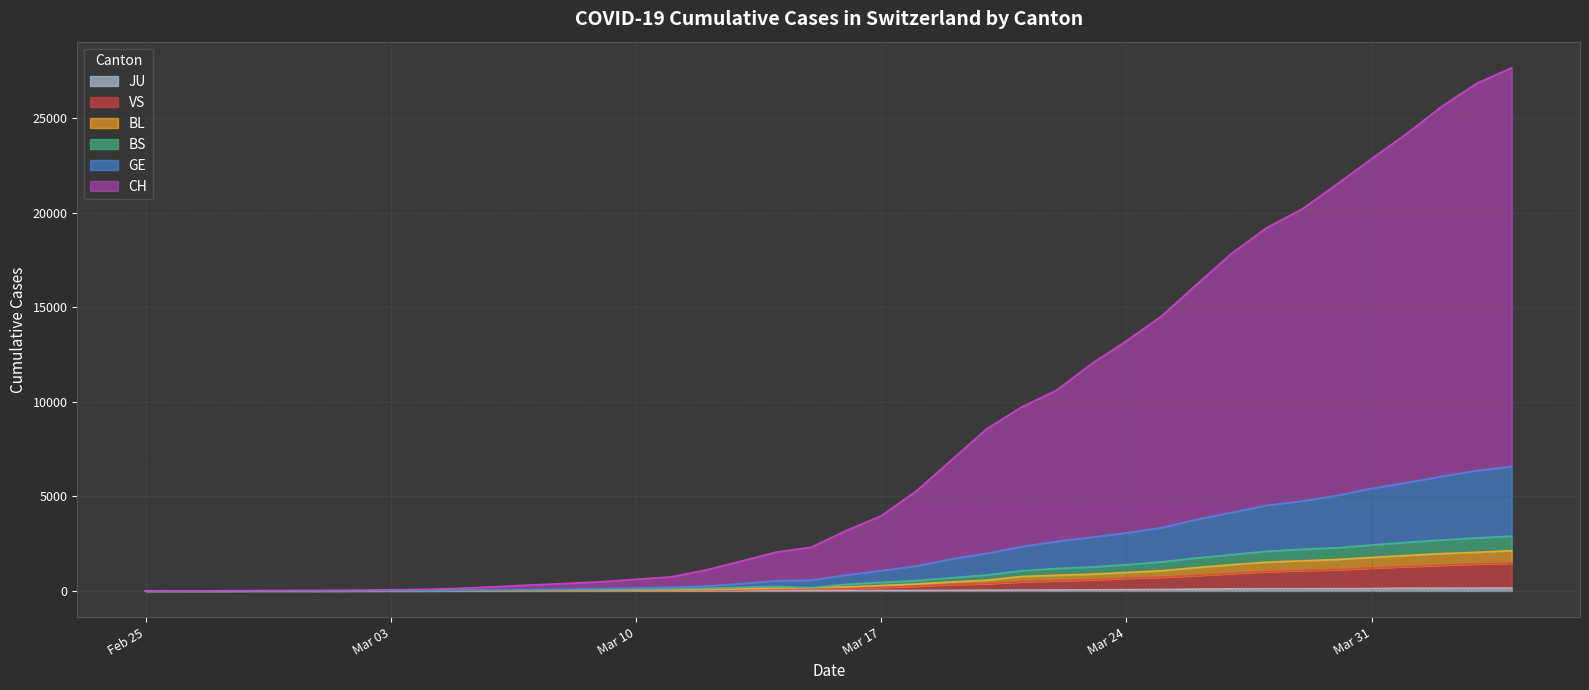

Does the chart display data point markers on the line(s)?

No